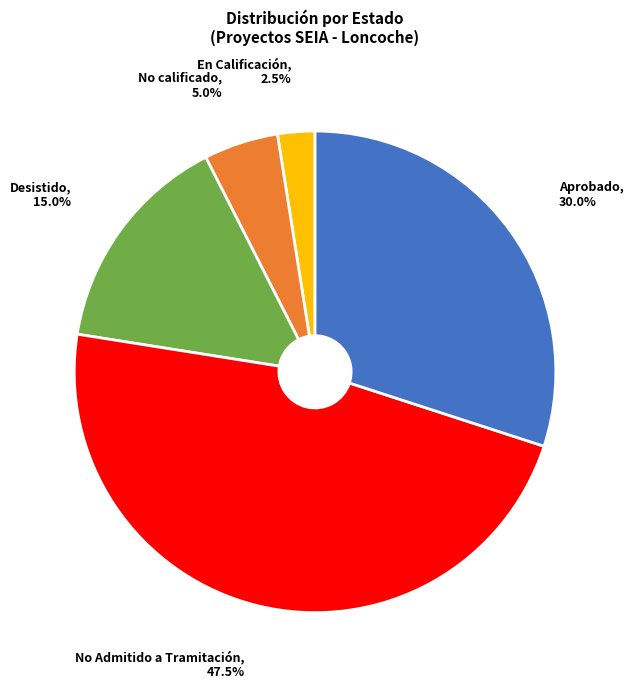

Is there any slice that represents more than half of the pie?

No